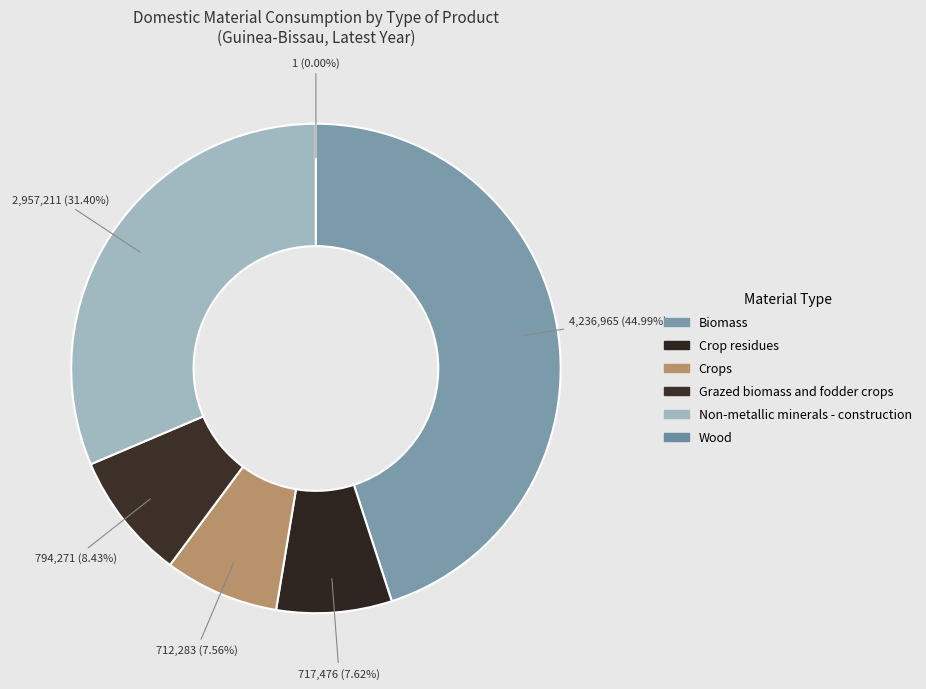

Do Crops and Wood together represent more than half of the pie?

No